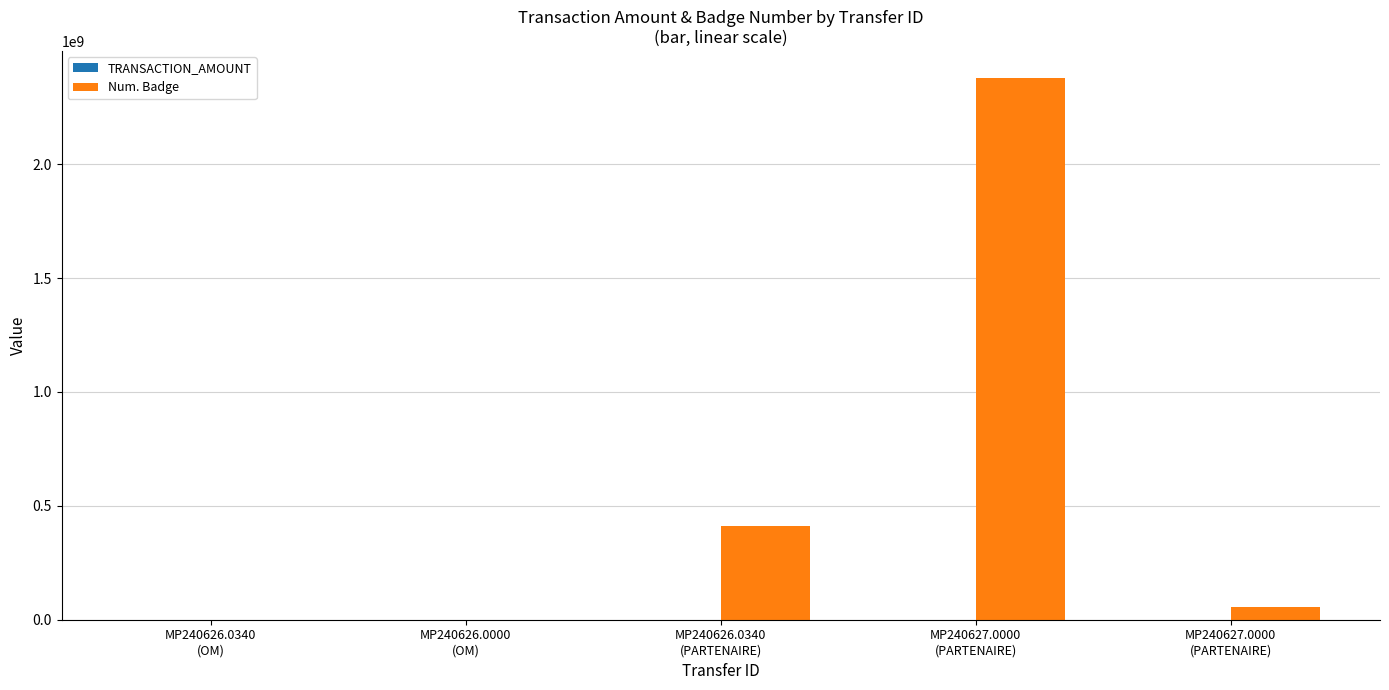

What is the sum of the Num. Badge values at MP240626.0340
(PARTENAIRE) and MP240626.0340
(OM)?

412917072